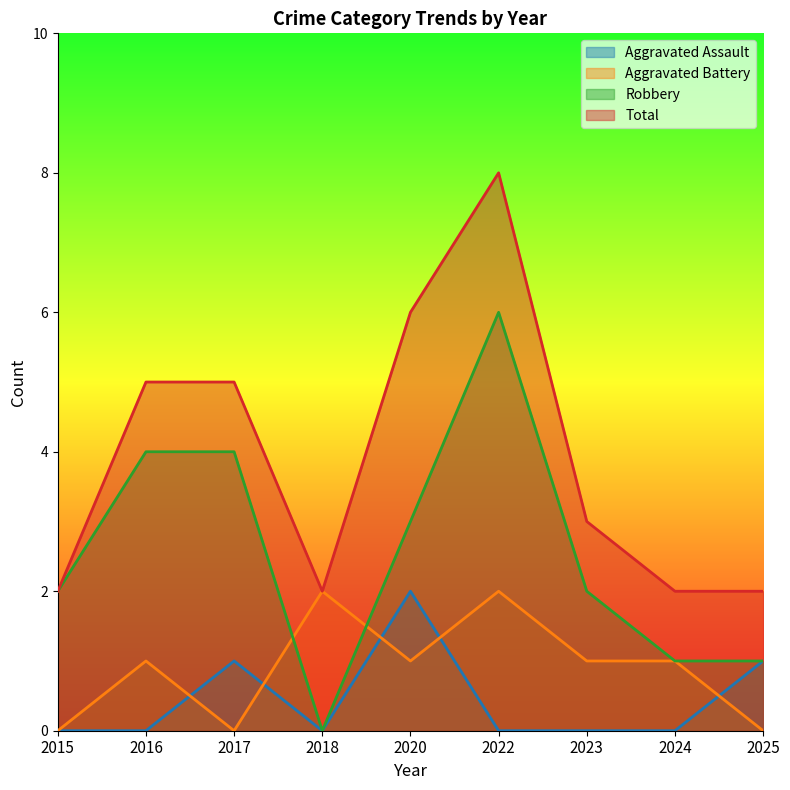

Where is the first local minimum for Aggravated Battery?

2017